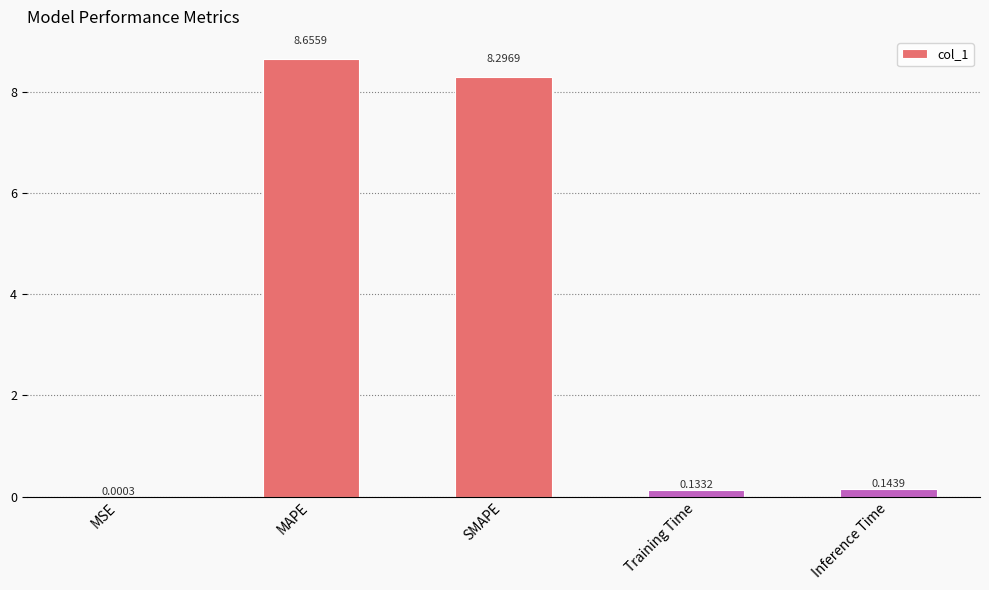

What is the sum of all values?

17.2